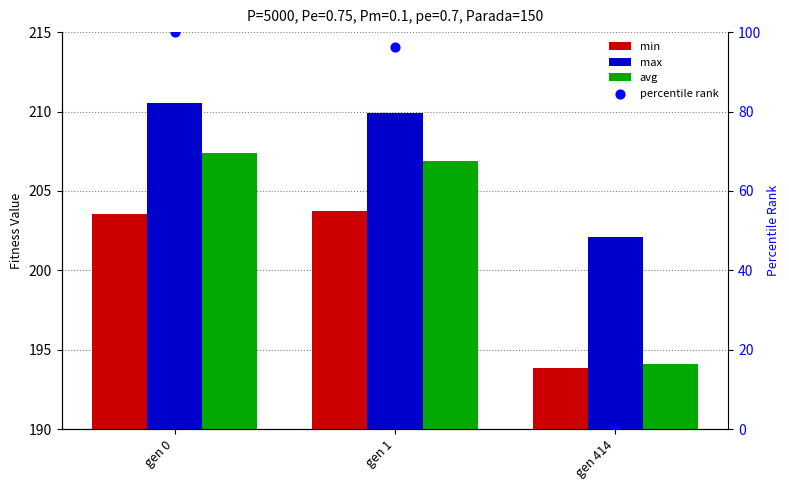

Which series contains the highest Y value?

max